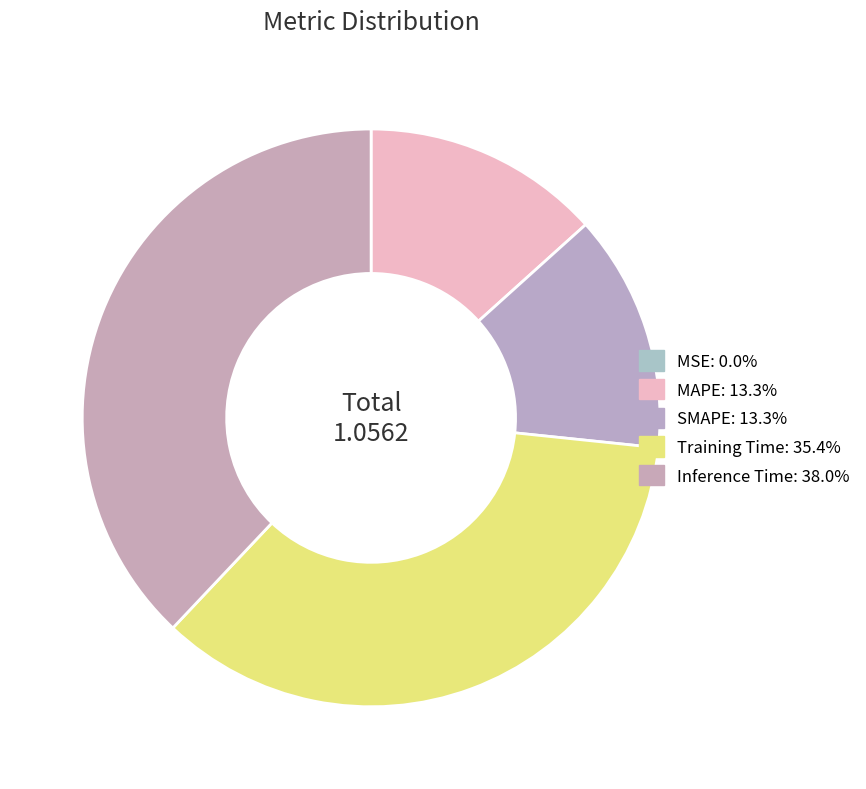

To the nearest percent, what is the average slice percentage?

20%